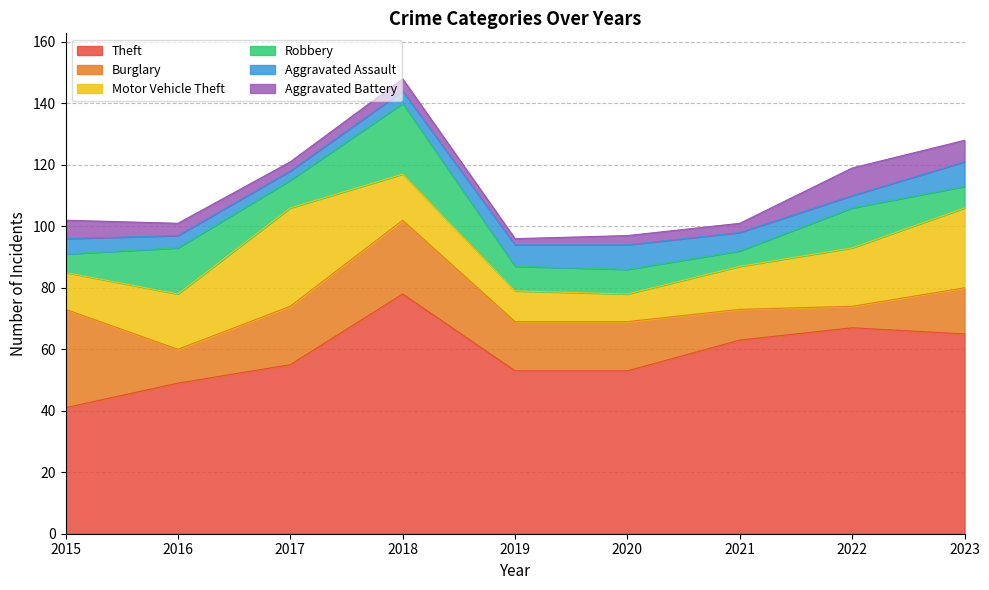

What is the sum of the Motor Vehicle Theft values at 2021 and 2023?

40